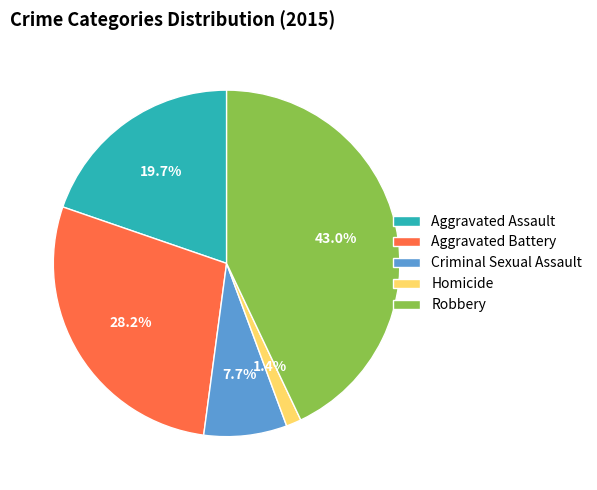

To the nearest percent, what is the difference between the largest and smallest slice percentages?

42%